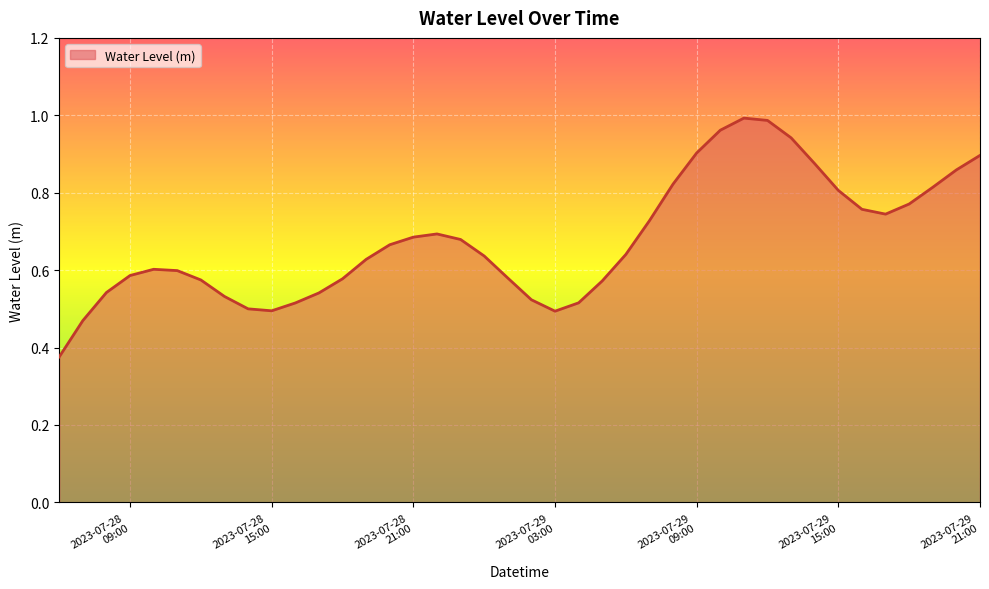

Which label corresponds to the smallest value in the chart?

2023-07-28 06:00:00